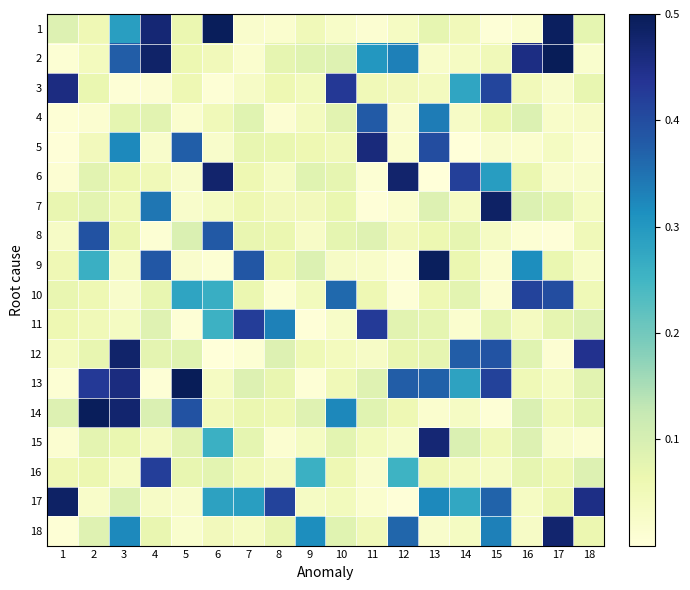

At how many categories does at least one series exceed 0?

18